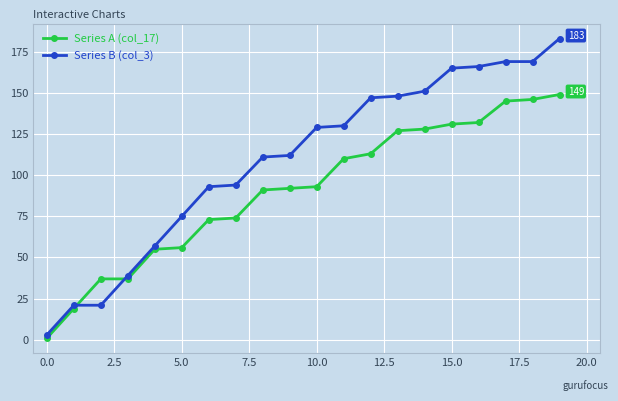

At how many categories does at least one series exceed 16?

19